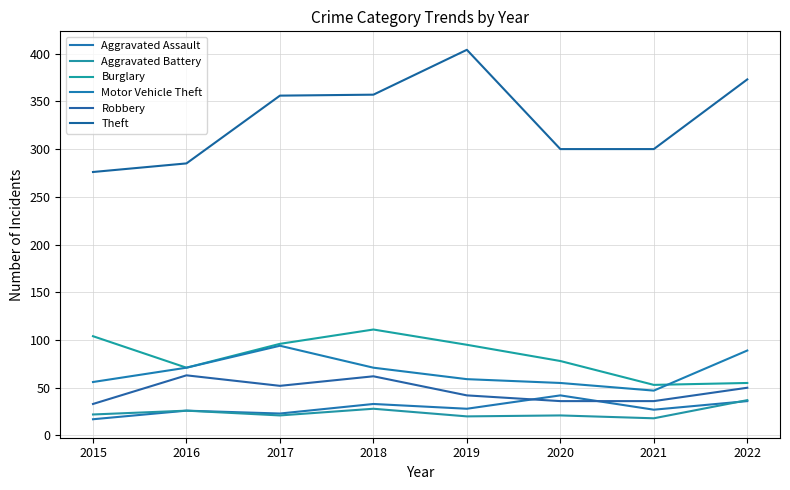

What is the value of the Theft point at the 4th from the left?

357